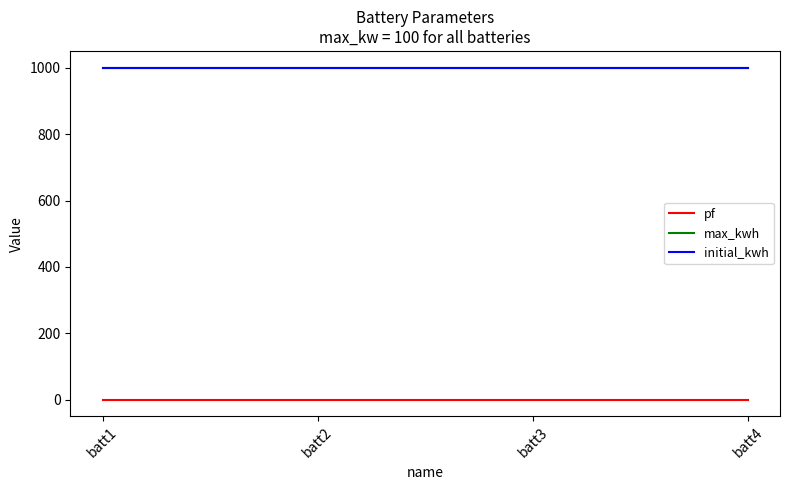

Reading left to right, list all the values displayed in this chart.

pf: 0.9	0.9	0.9	0.9
max_kwh: 1000.0	1000.0	1000.0	1000.0
initial_kwh: 1000.0	1000.0	1000.0	1000.0